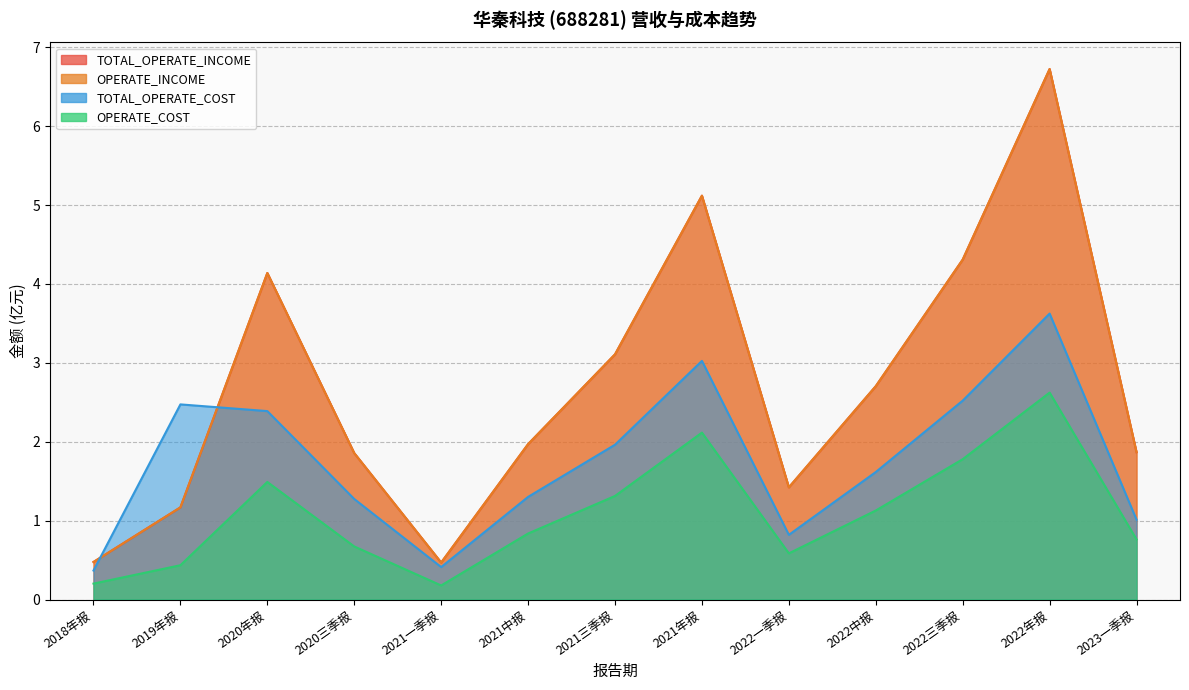

Which series has the largest total across all categories?

TOTAL_OPERATE_INCOME